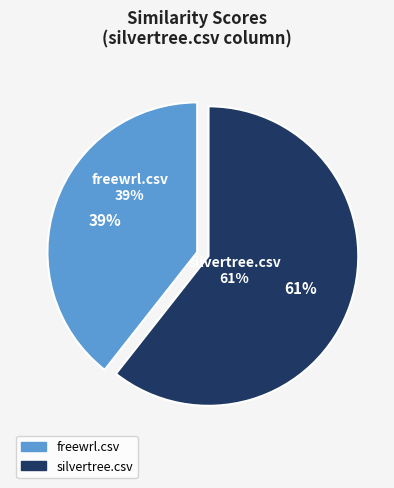

What percentage do silvertree.csv and freewrl.csv together represent?

100.0%